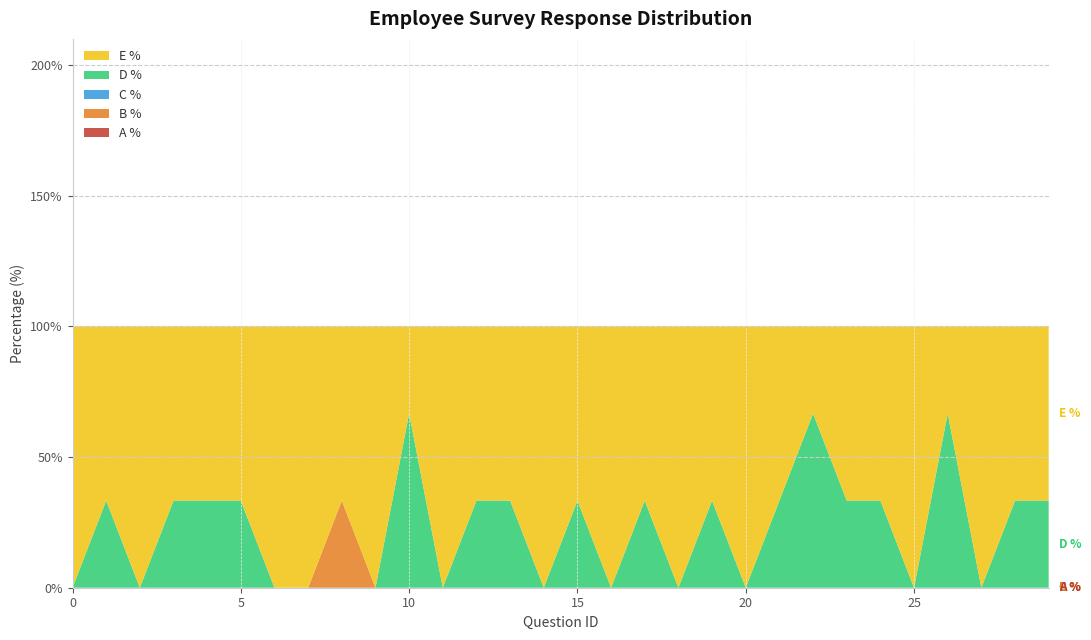

Reading left to right, what are all the values shown in this chart?

A %: 0.0	0.0	0.0	0.0	0.0	0.0	0.0	0.0	0.0	0.0	0.0	0.0	0.0	0.0	0.0	0.0	0.0	0.0	0.0	0.0	0.0	0.0	0.0	0.0	0.0	0.0	0.0	0.0	0.0	0.0
B %: 0.0	0.0	0.0	0.0	0.0	0.0	0.0	0.0	33.3	0.0	0.0	0.0	0.0	0.0	0.0	0.0	0.0	0.0	0.0	0.0	0.0	0.0	0.0	0.0	0.0	0.0	0.0	0.0	0.0	0.0
C %: 0.0	0.0	0.0	0.0	0.0	0.0	0.0	0.0	0.0	0.0	0.0	0.0	0.0	0.0	0.0	0.0	0.0	0.0	0.0	0.0	0.0	0.0	0.0	0.0	0.0	0.0	0.0	0.0	0.0	0.0
D %: 0.0	33.3	0.0	33.3	33.3	33.3	0.0	0.0	0.0	0.0	66.7	0.0	33.3	33.3	0.0	33.3	0.0	33.3	0.0	33.3	0.0	33.3	66.7	33.3	33.3	0.0	66.7	0.0	33.3	33.3
E %: 100.0	66.7	100.0	66.7	66.7	66.7	100.0	100.0	66.7	100.0	33.3	100.0	66.7	66.7	100.0	66.7	100.0	66.7	100.0	66.7	100.0	66.7	33.3	66.7	66.7	100.0	33.3	100.0	66.7	66.7